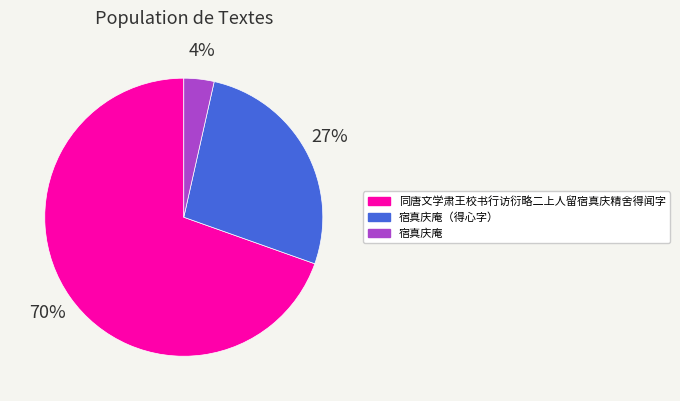

What is the majority slice?

同唐文学肃王校书行访衍略二上人留宿真庆精舍得闻字